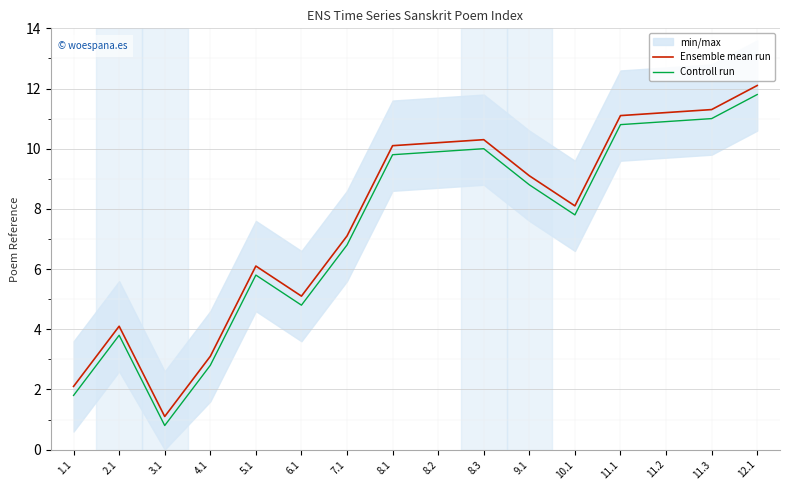

What value does the Ensemble mean run series have at 7.1?

7.1